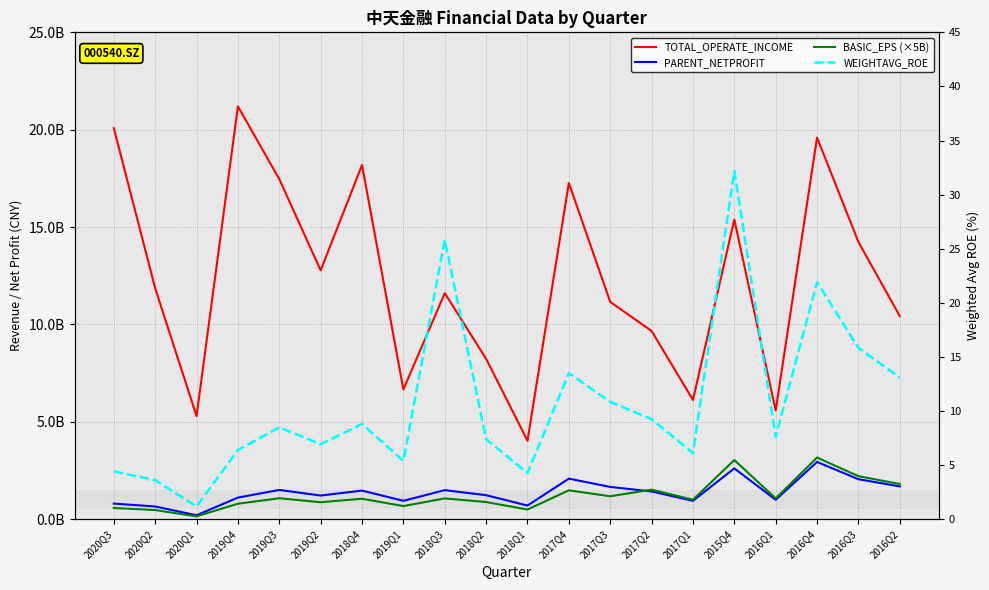

What is the difference between the maximum and minimum values in the WEIGHTAVG_ROE series?

31.0